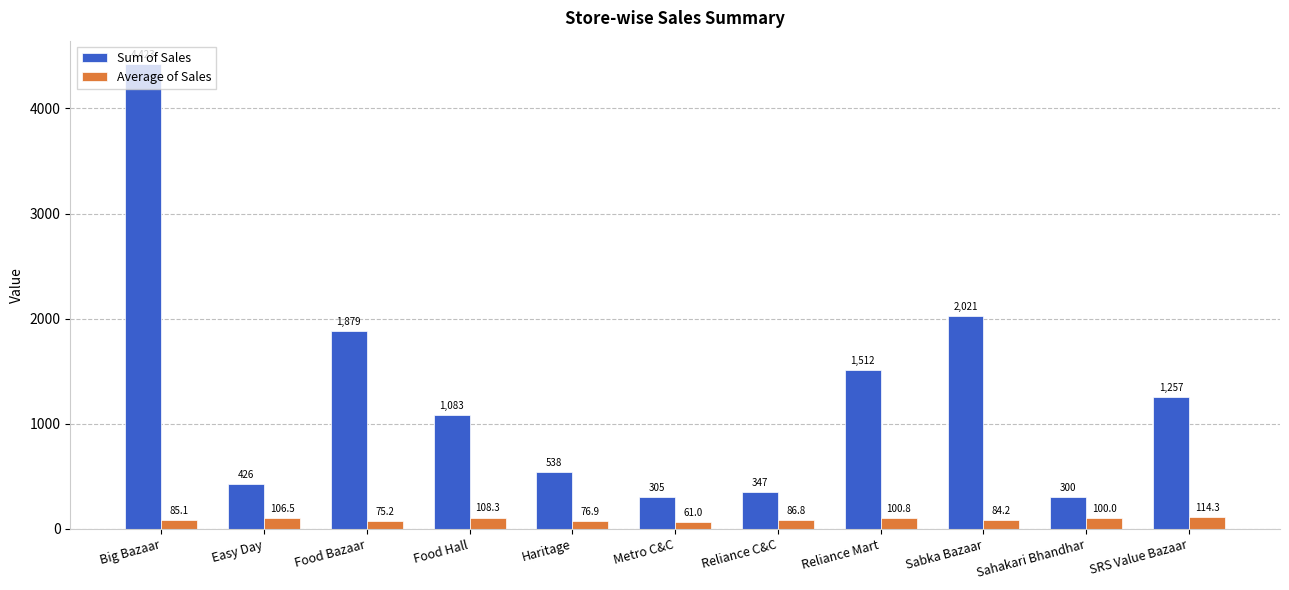

At which label does Average of Sales first exceed 86?

Easy Day